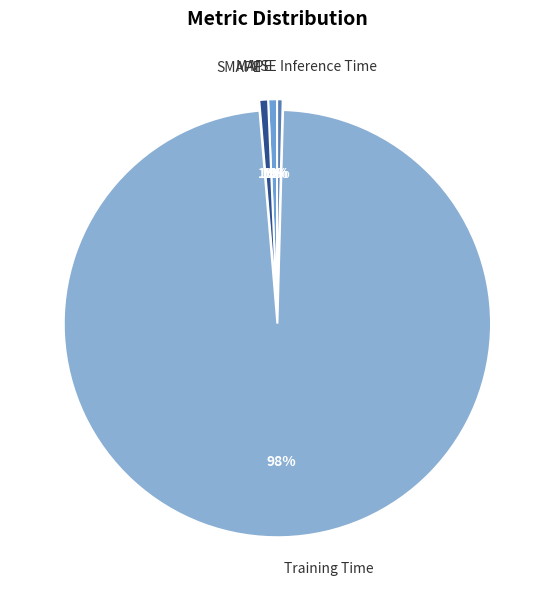

Which slice represents more than half of the pie?

Training Time